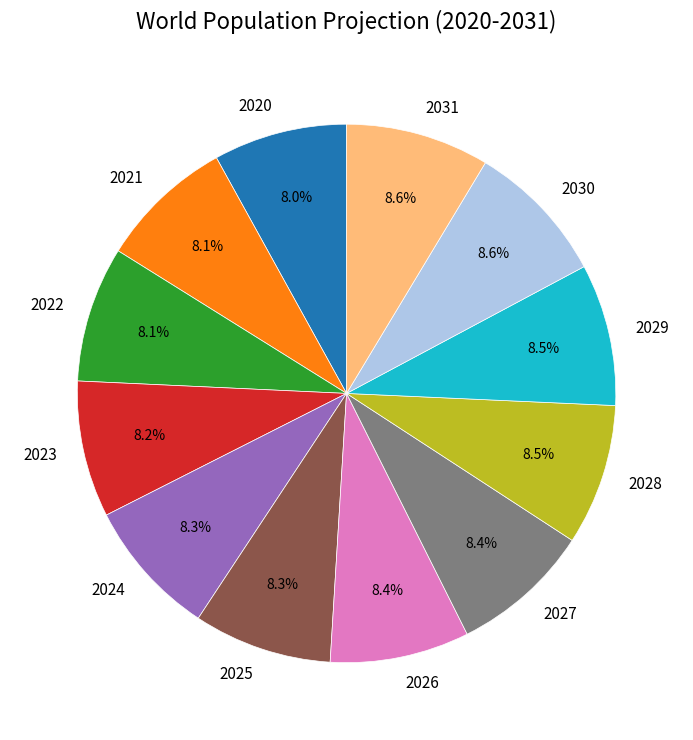

Combined, what portion of the pie is 2021 and 2020?

16.1%